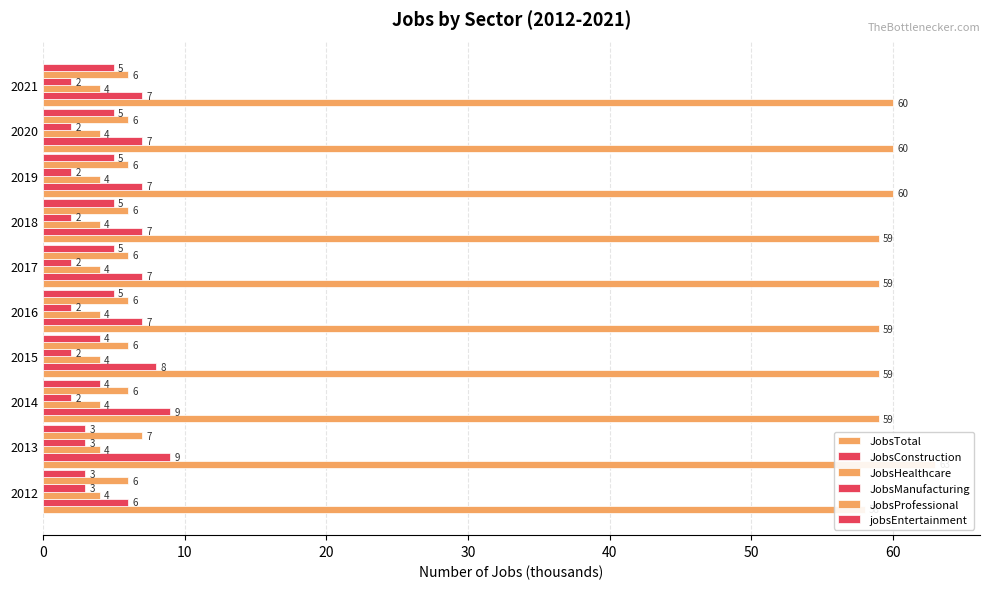

What is the sum of all JobsManufacturing values?

22.0